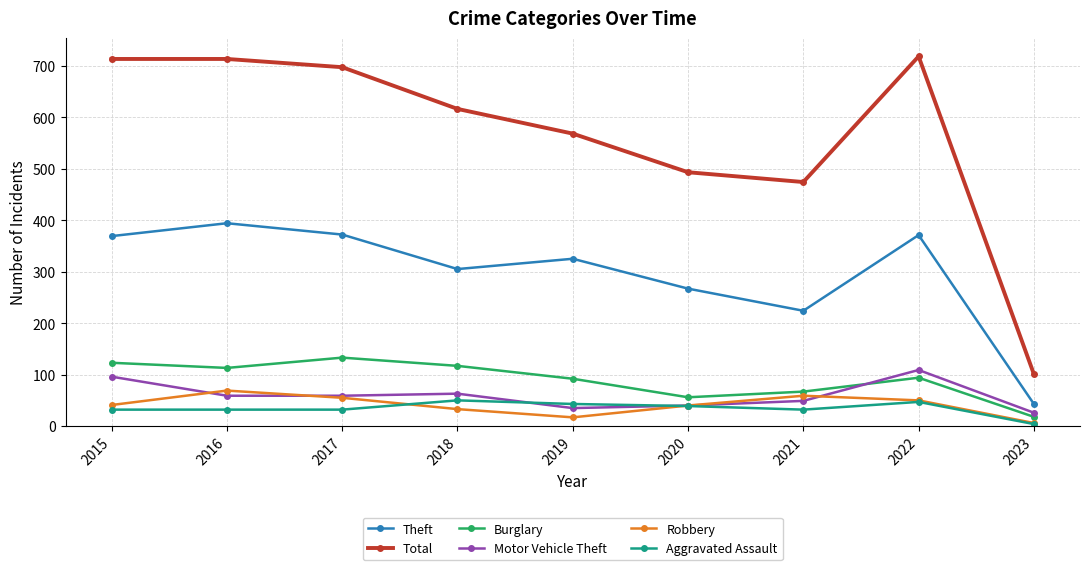

Which label corresponds to the smallest value in the chart?

2023